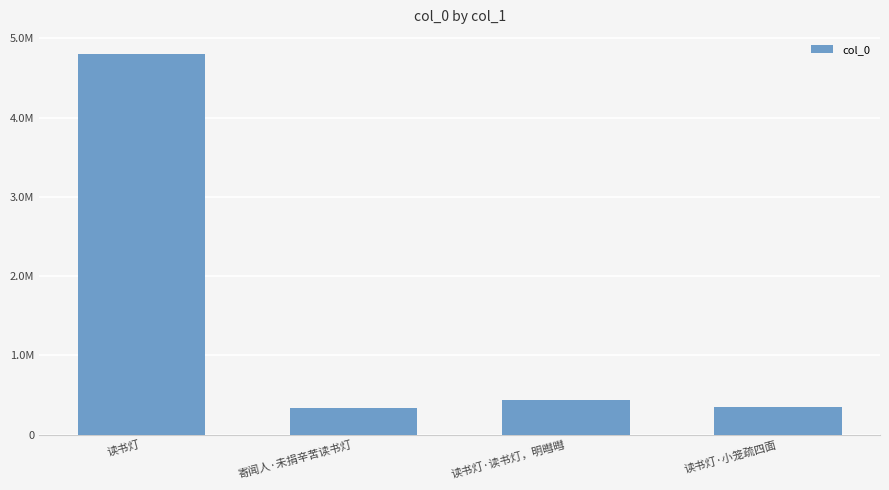

Reading left to right, extract all data points from this chart.

读书灯=4803734	寄闻人·未捐辛苦读书灯=330644	读书灯·读书灯，明暳暳=438810	读书灯·小笼疏四面=352627